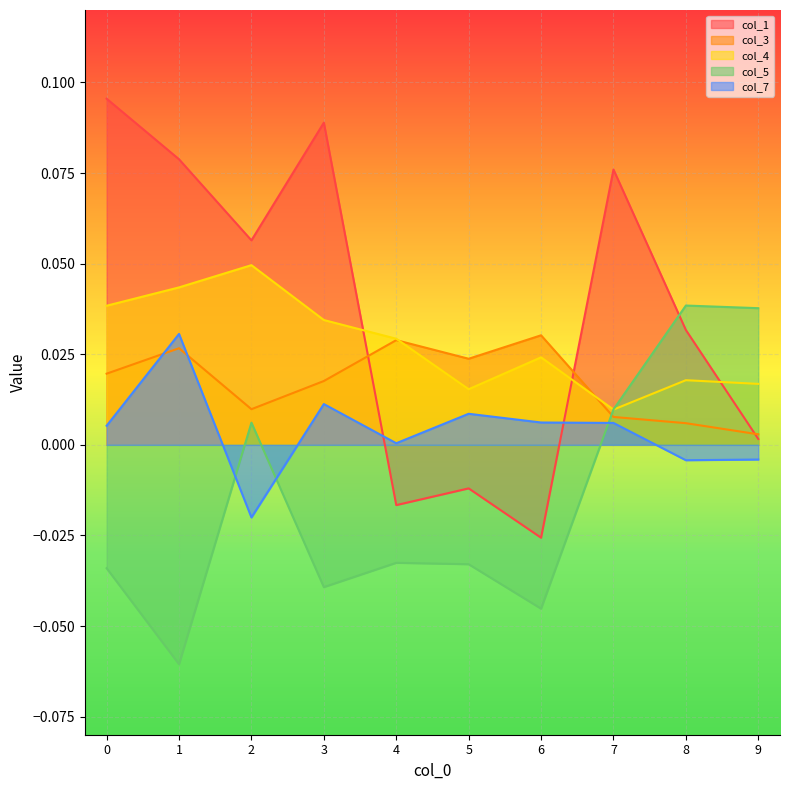

How many lines are shown in the chart?

5